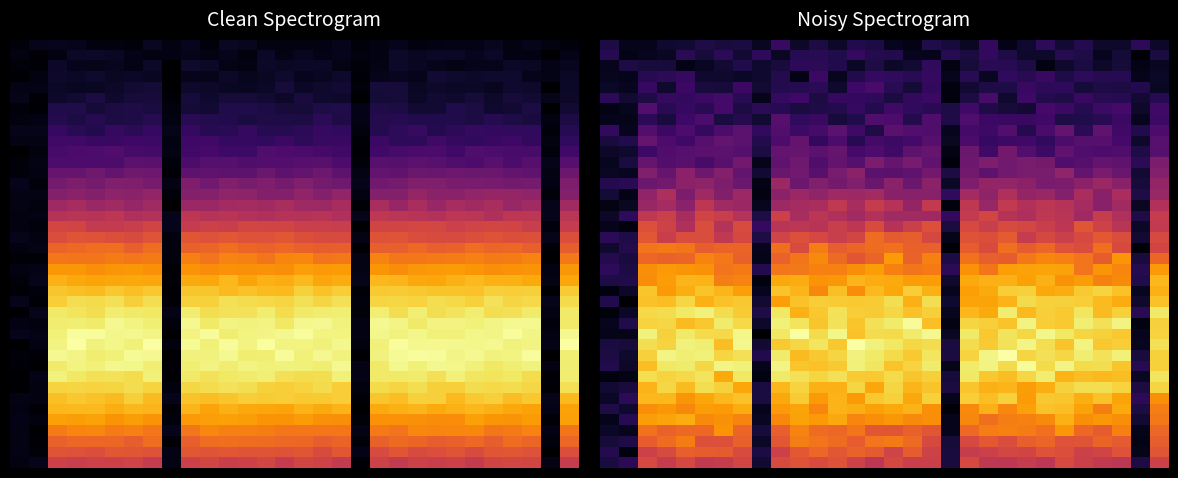

What is the difference between the highest and lowest values at 28?

0.1